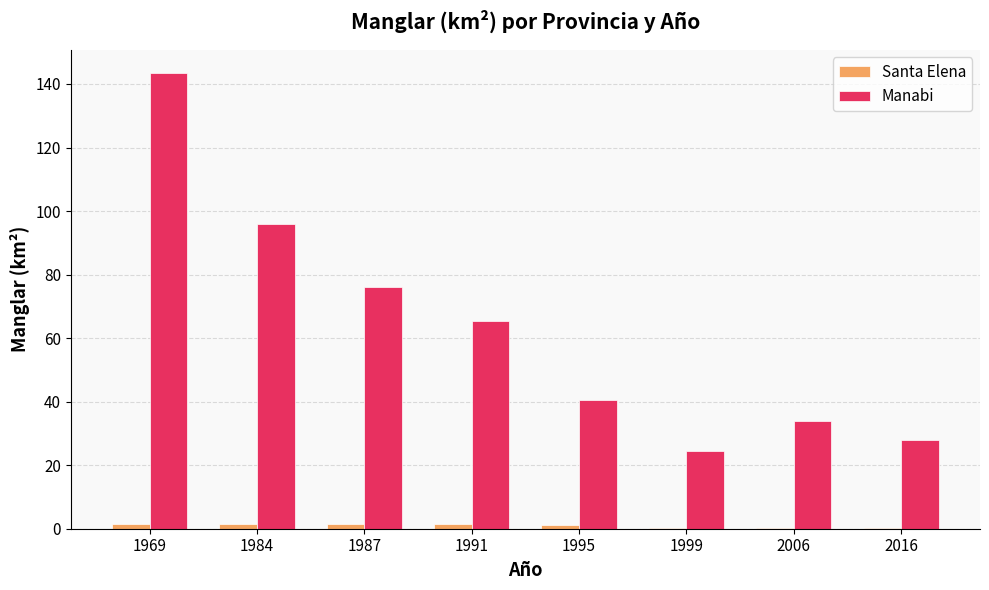

Which series changed the most between 1991 and 2006?

Manabi